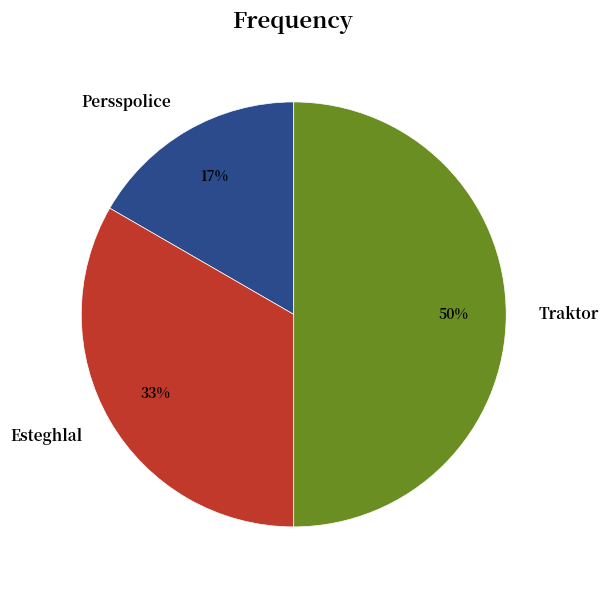

To the nearest percent, what is the average slice percentage?

33%